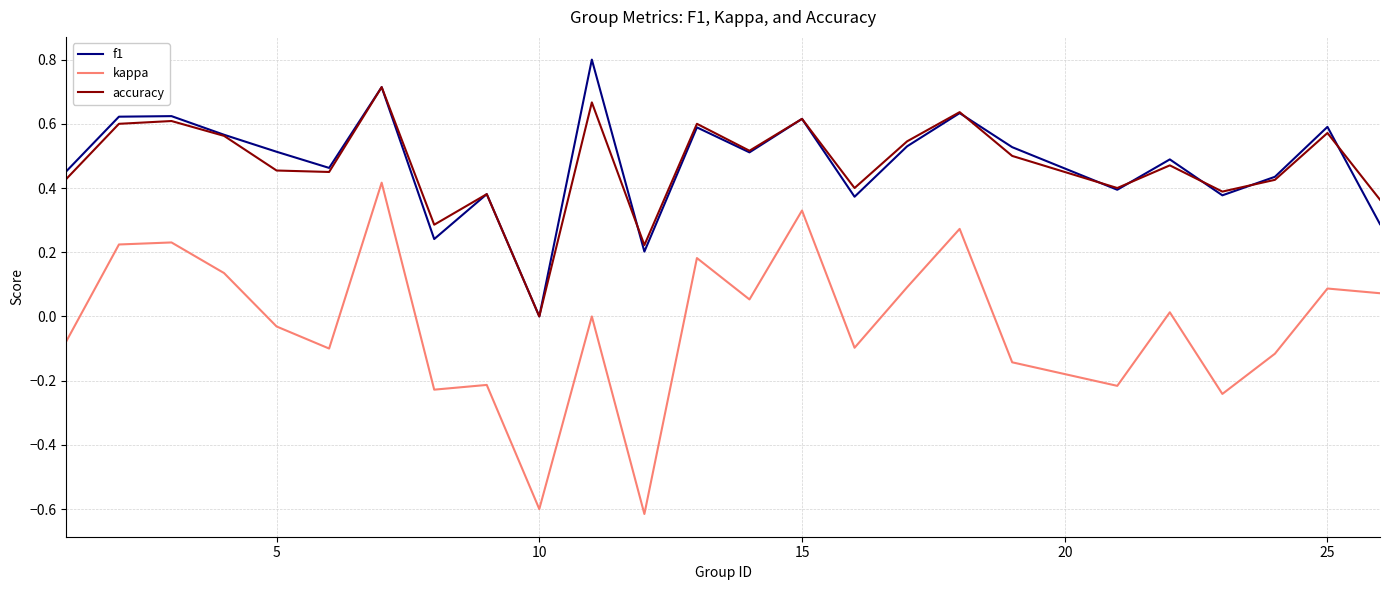

True or false: kappa and accuracy cross at least once.

False